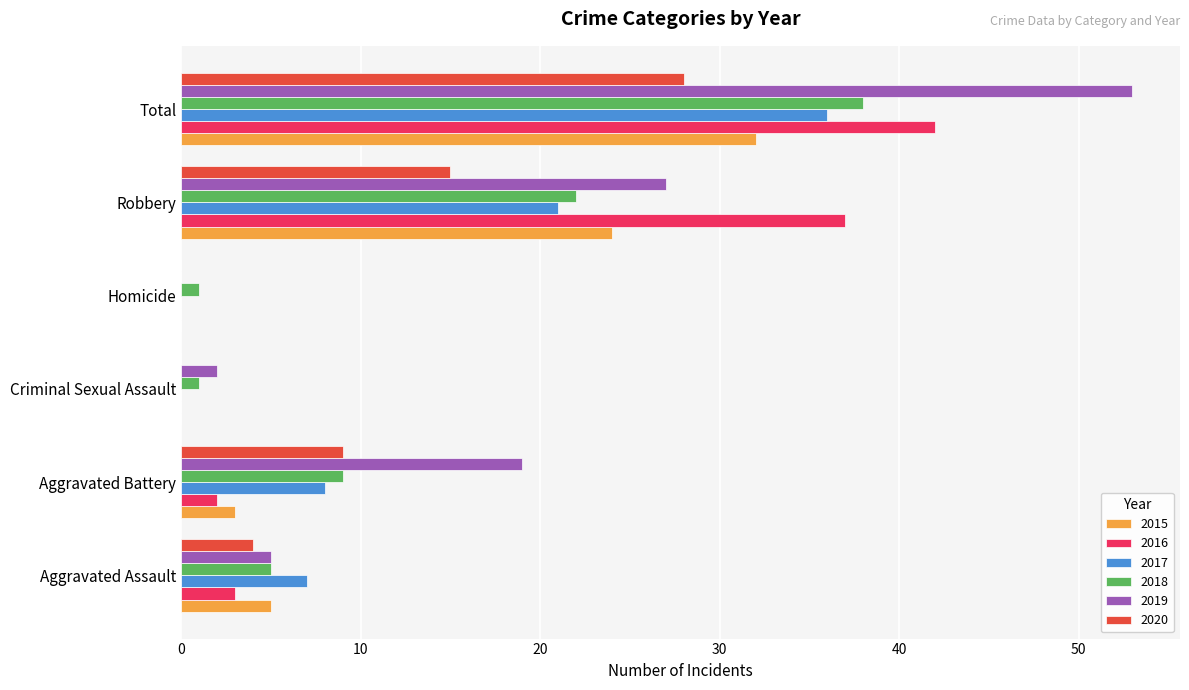

What is the total value across all series at Total?

229